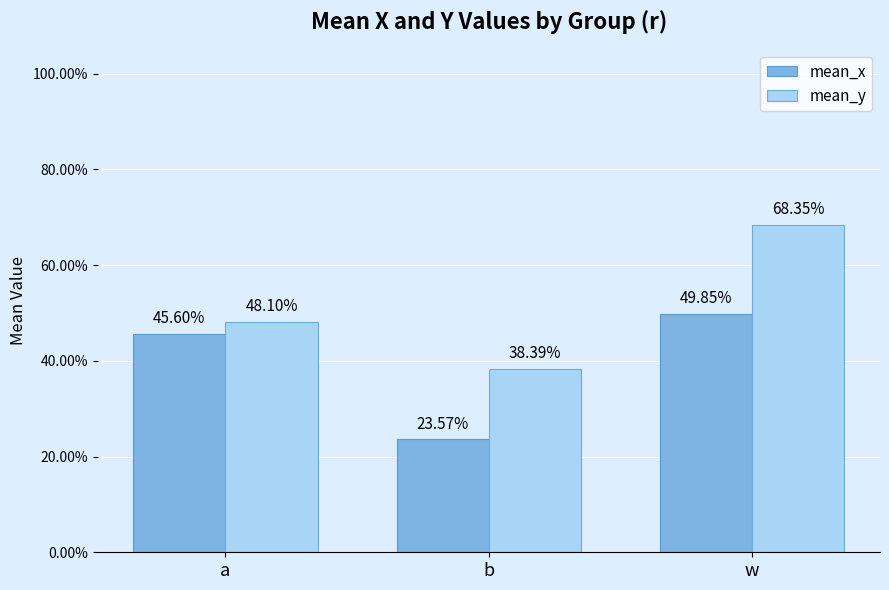

Which has a higher value, b or a?

a